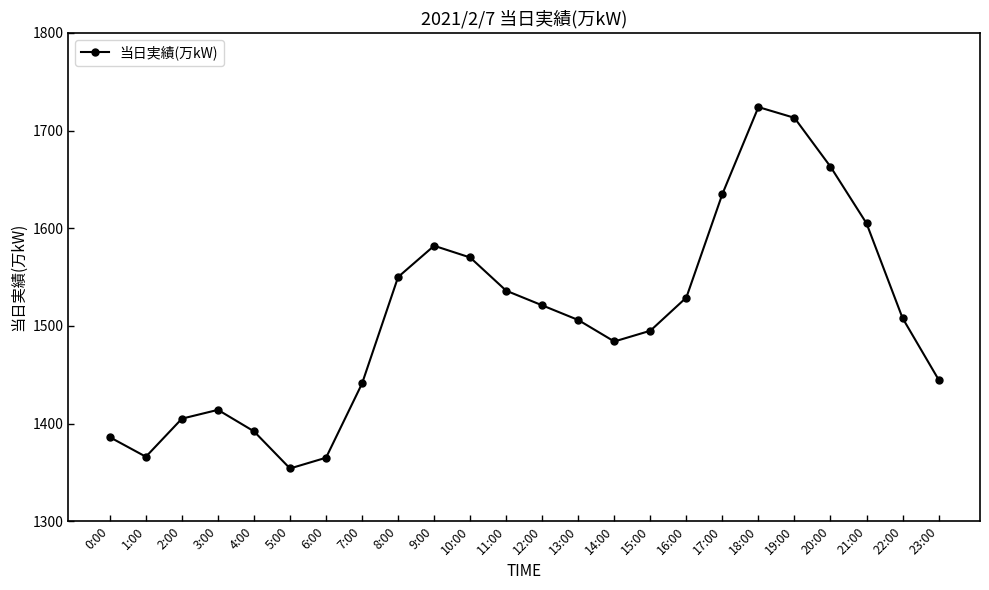

True or false: the data shows 520 at 5:00.

False